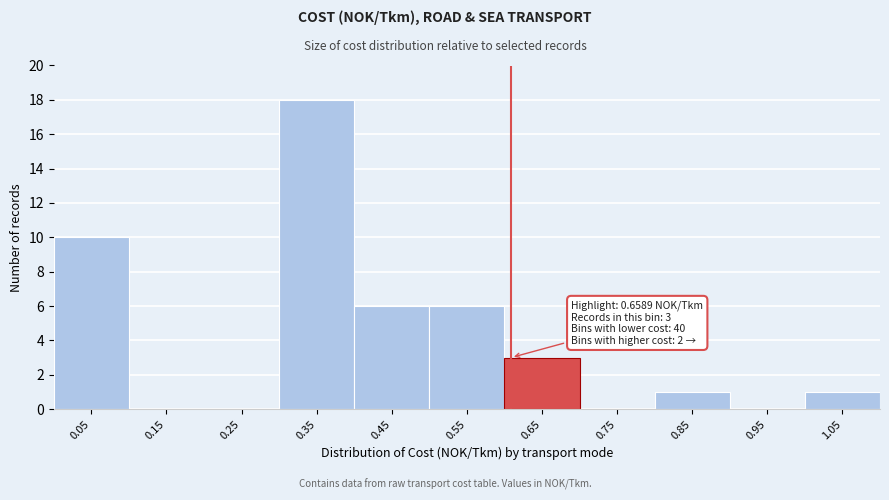

Reading left to right, list all the values displayed in this chart.

0.05=10	0.15=0	0.25=0	0.35=18	0.45=6	0.55=6	0.65=3	0.75=0	0.85=1	0.95=0	1.05=1